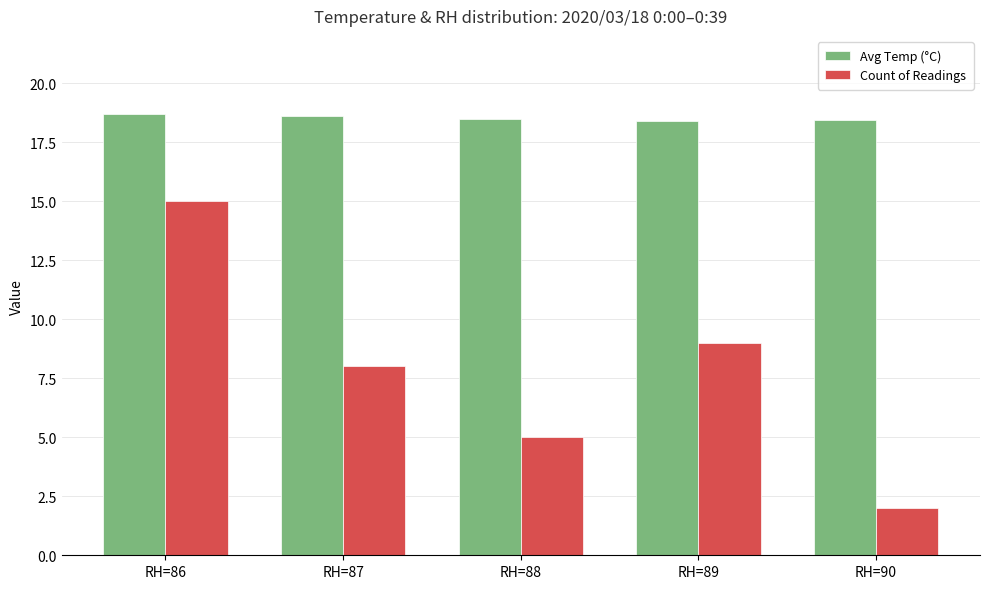

How many groups of bars are there?

5